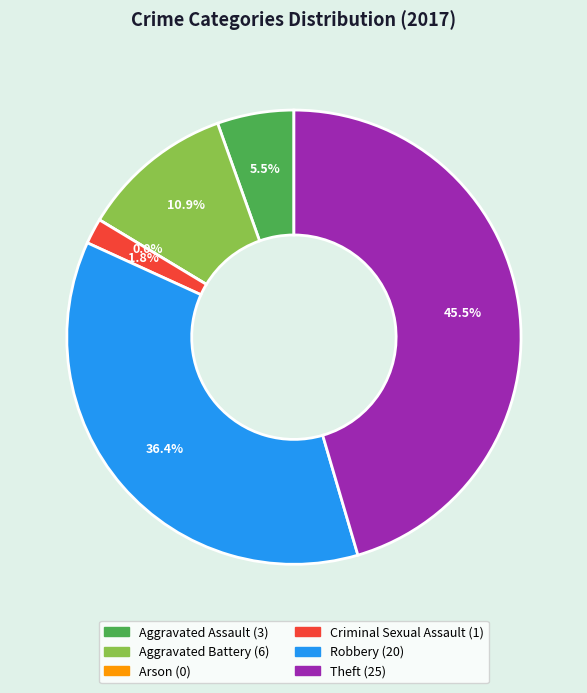

Which slice is the smallest?

Arson